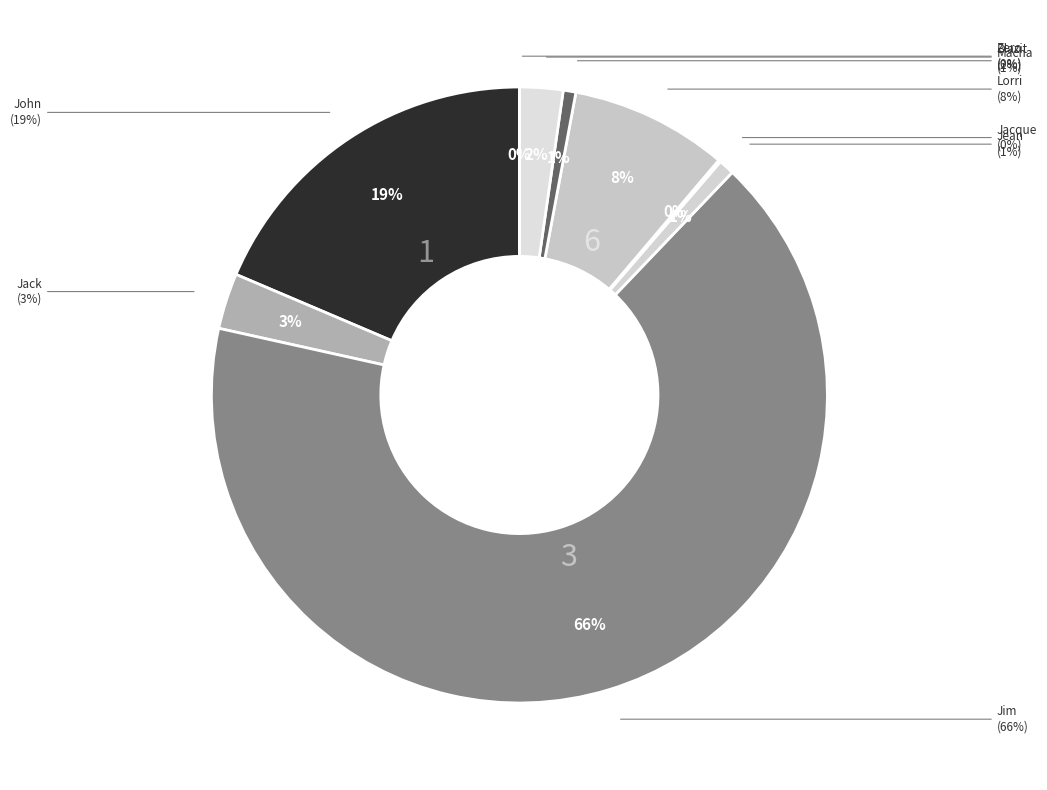

What is the ratio of the value at Jim to the value at Zero?

5771.0